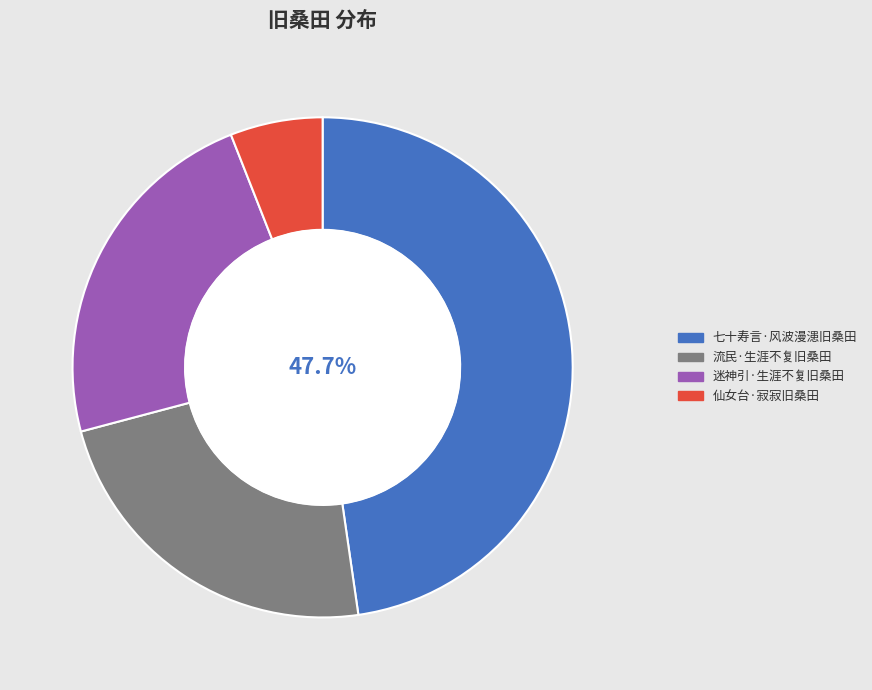

Is the sum of 迷神引·生涯不复旧桑田 and 流民·生涯不复旧桑田 greater than half?

No